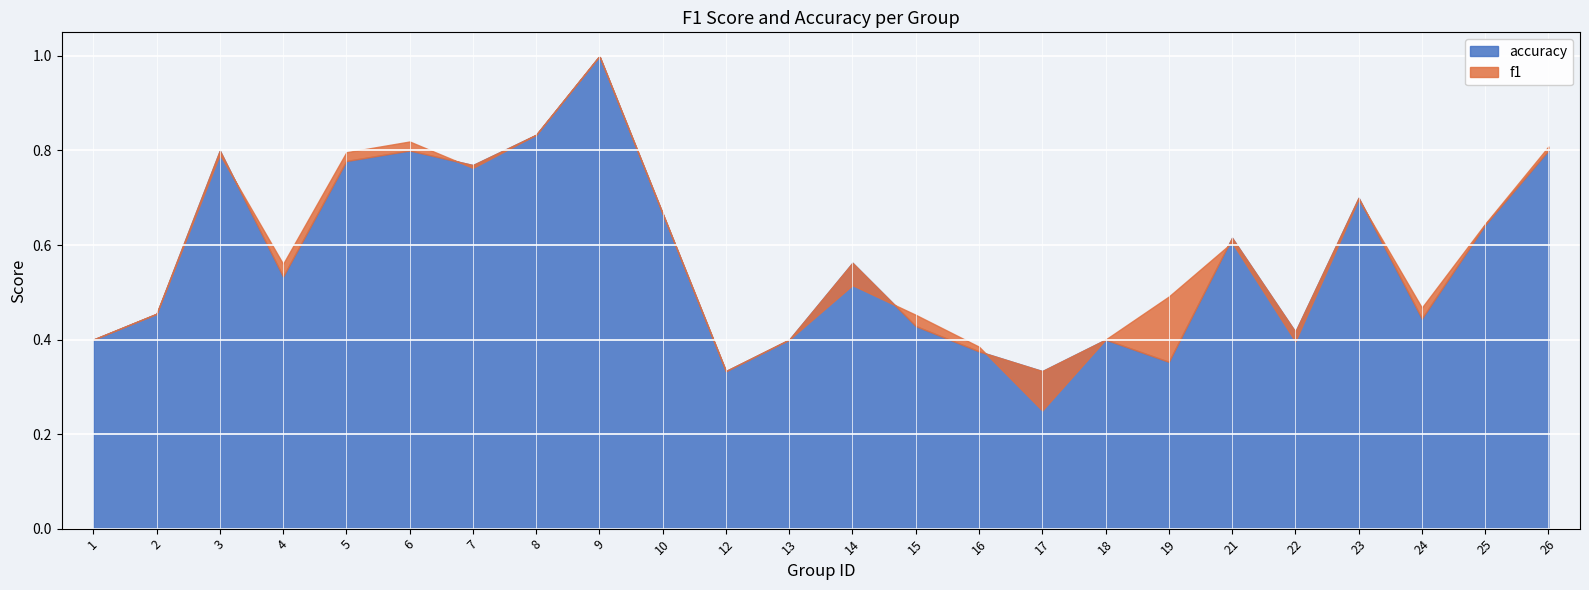

At which category does f1 reach its first local valley?

4